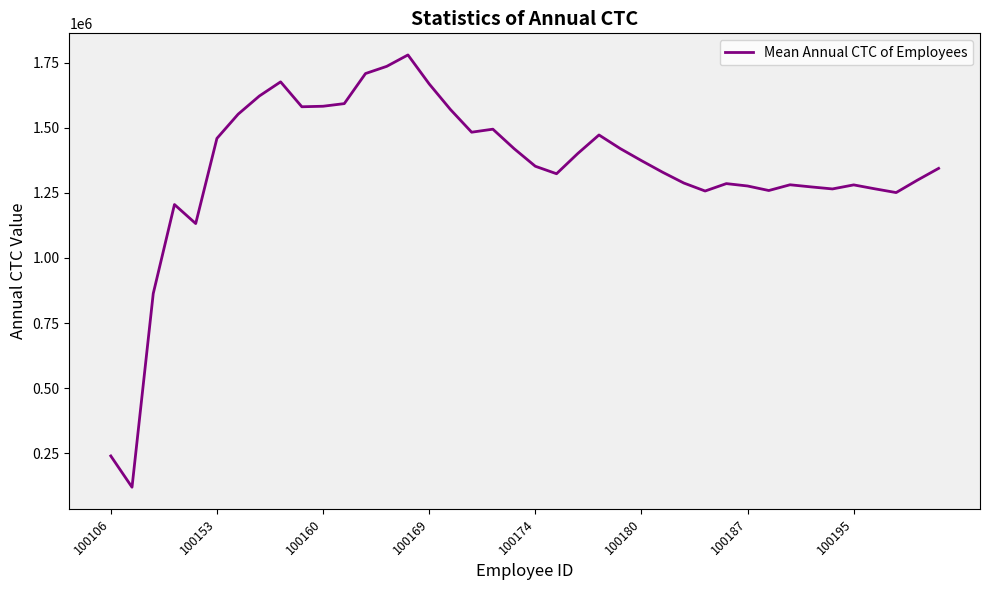

What is the difference between the second highest and minimum values?

1615261.7